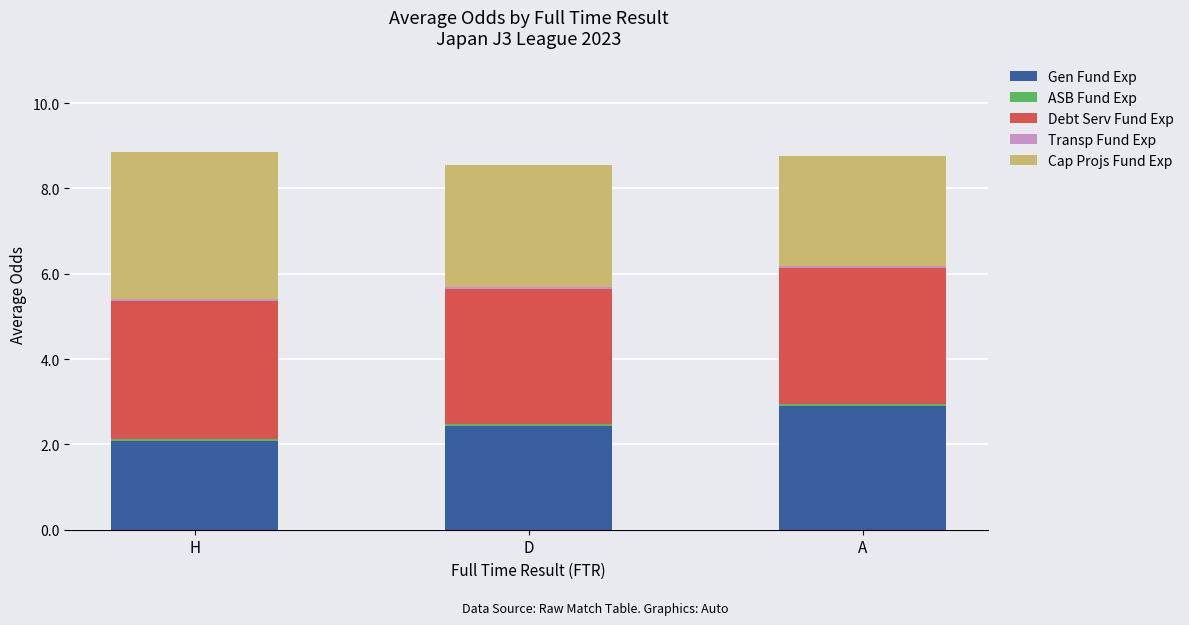

Is it true that Gen Fund Exp equals 2.1 at H?

True